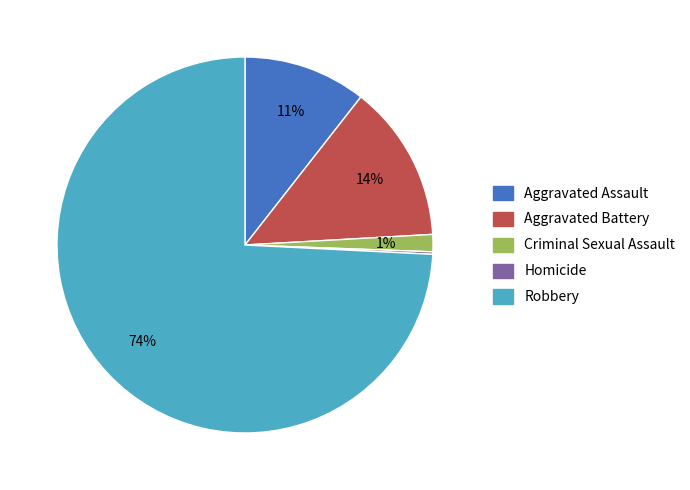

Is there a majority slice in this chart?

Yes